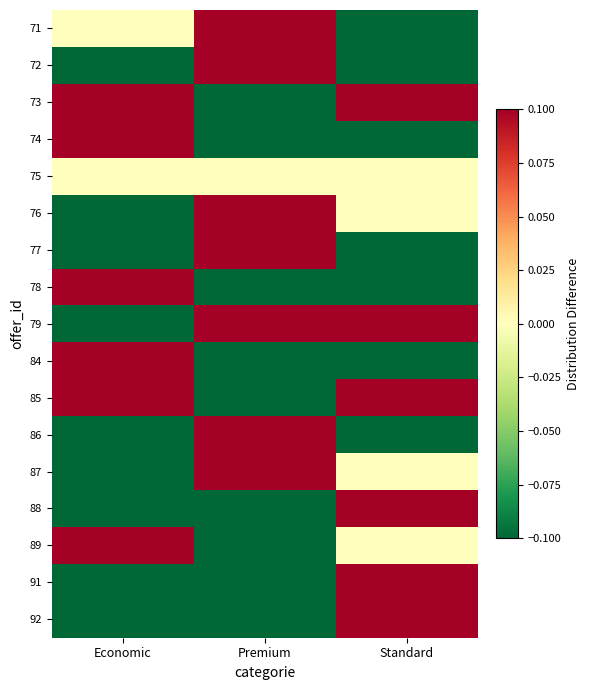

At which category does the chart reach its peak across all series?

Premium